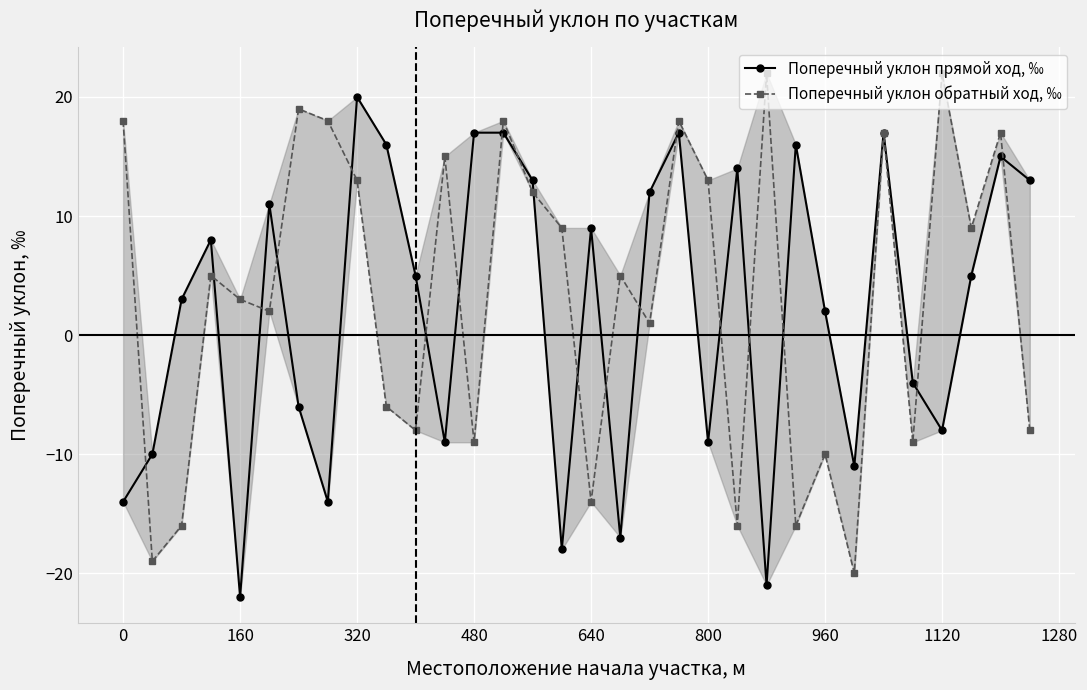

Does the chart display data point markers on the line(s)?

Yes